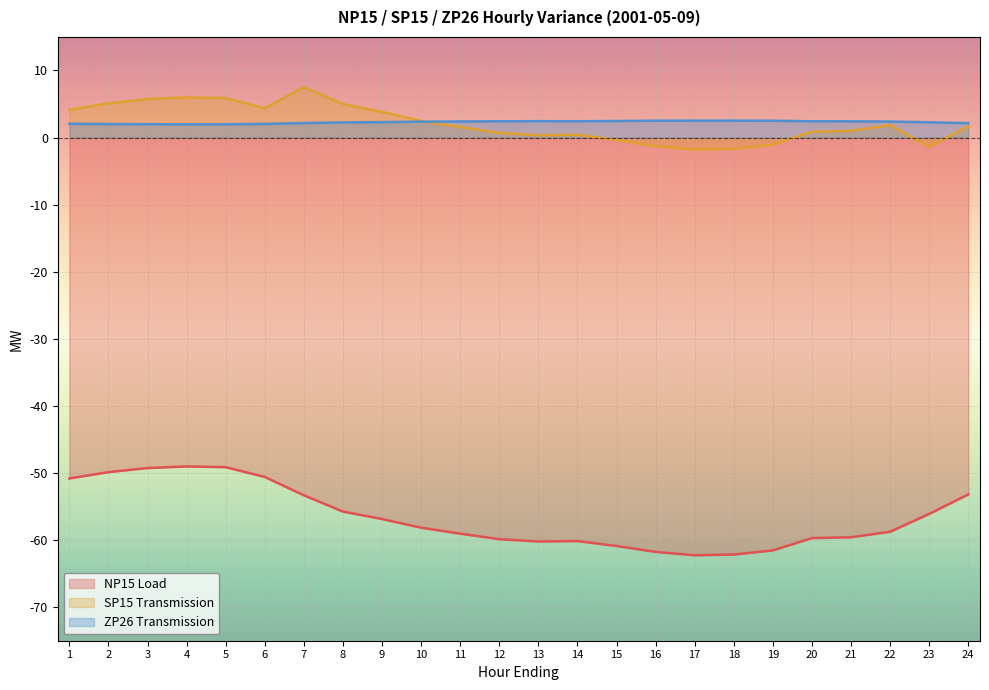

True or false: SP15 Transmission has more than 1 interior local peaks.

True